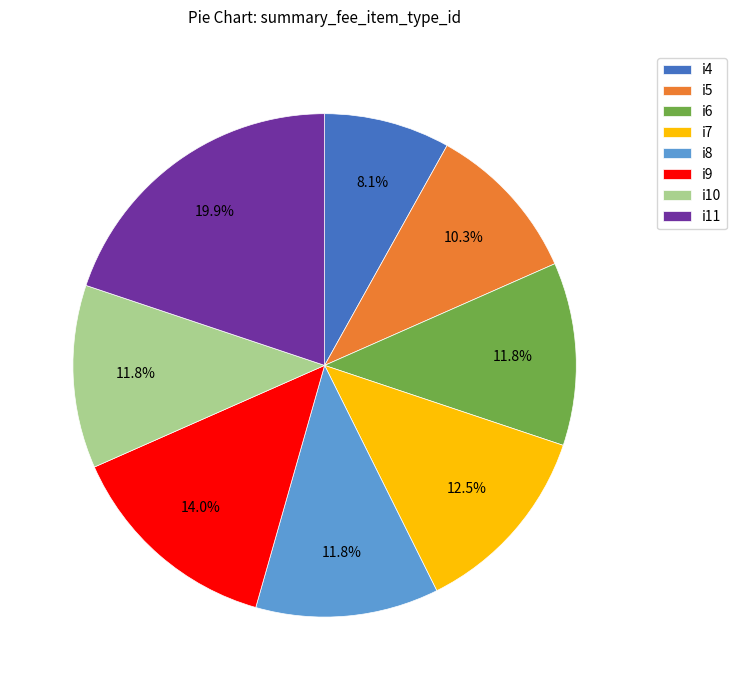

To the nearest percent, what is the average slice percentage?

12%